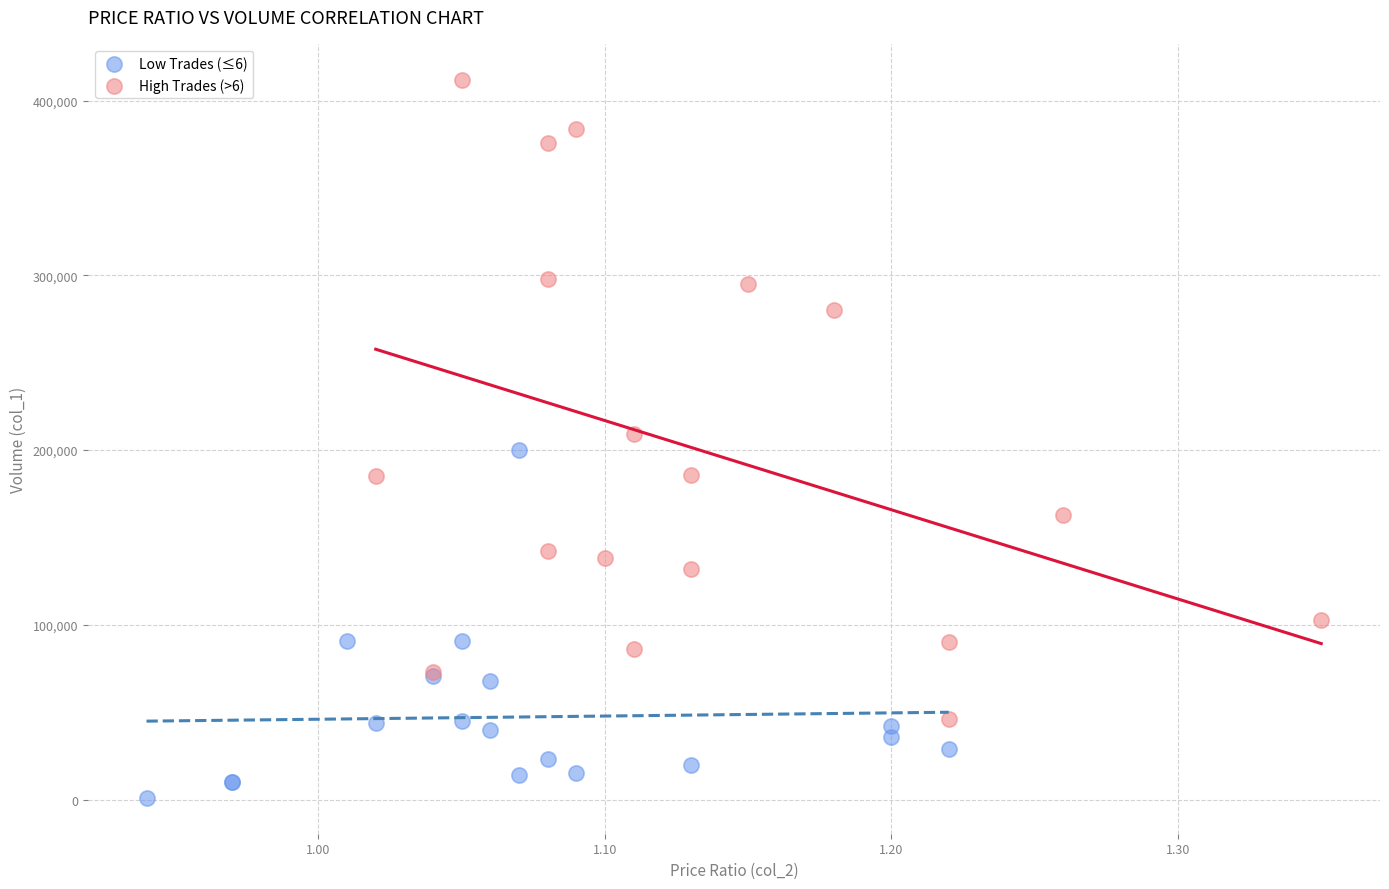

What are all the series names shown in the legend?

Low Trades (≤6), High Trades (>6)